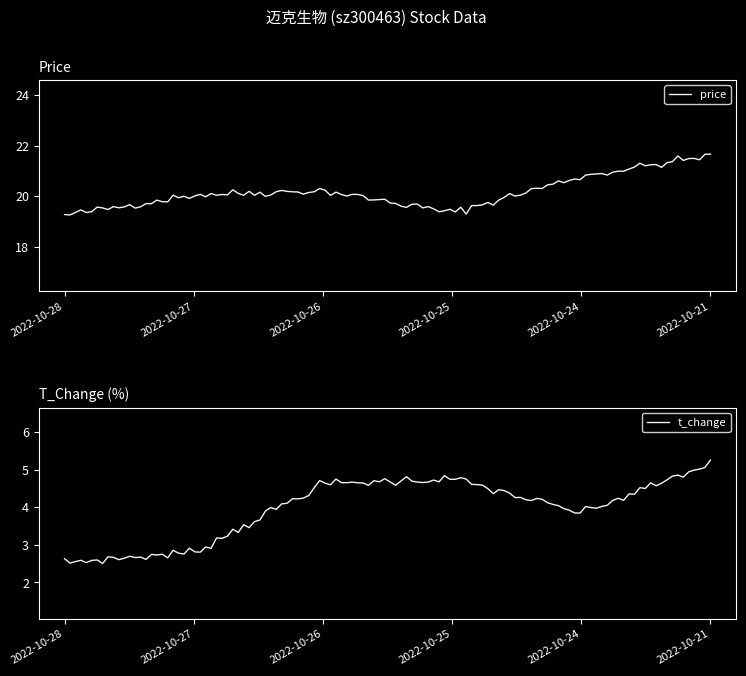

What is the highest value of the price series?

21.7